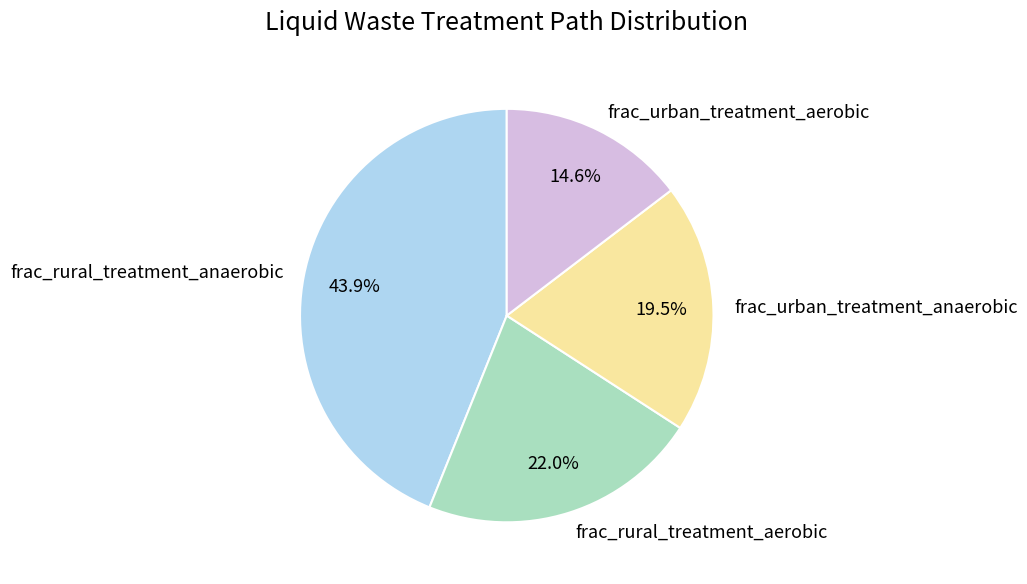

Is there a majority slice in this chart?

No